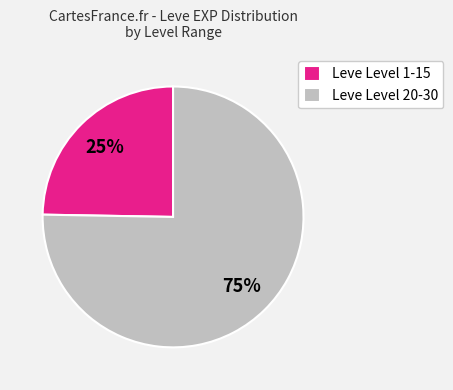

What percentage is the Leve Level 20-30 slice, to the nearest percent?

75%